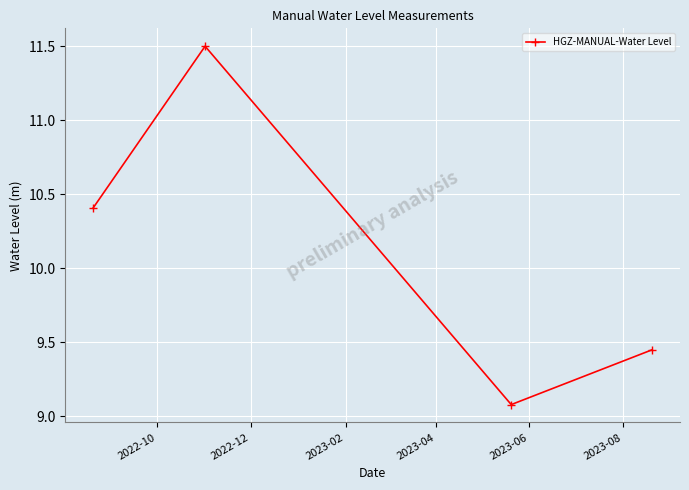

What is the sum of all values?

40.4